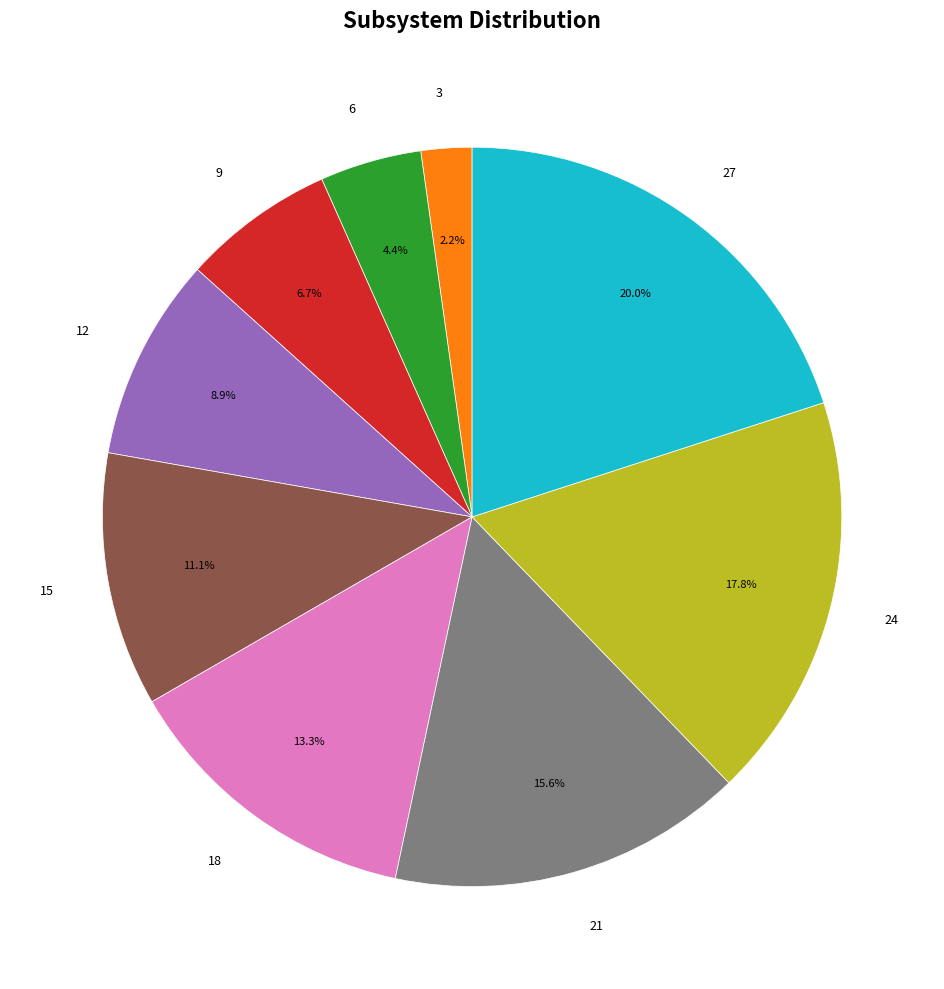

How many slices are in this pie chart?

9